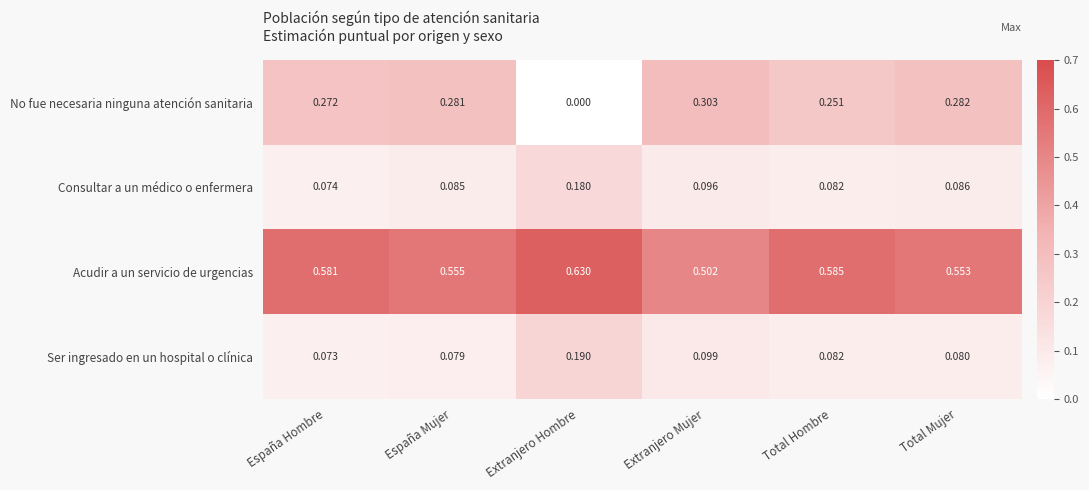

Which series has the largest total across all categories?

Acudir a un servicio de urgencias